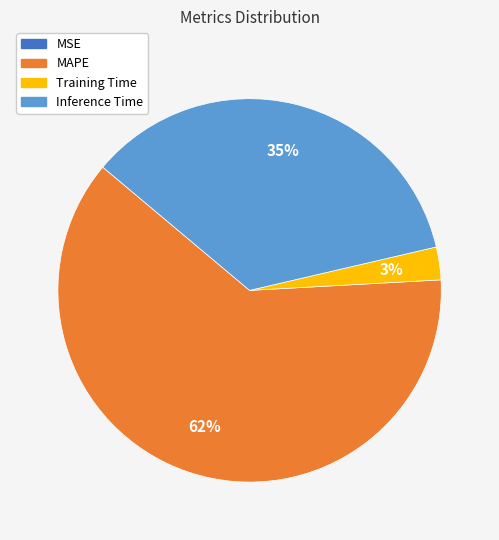

Is there a majority slice in this chart?

Yes